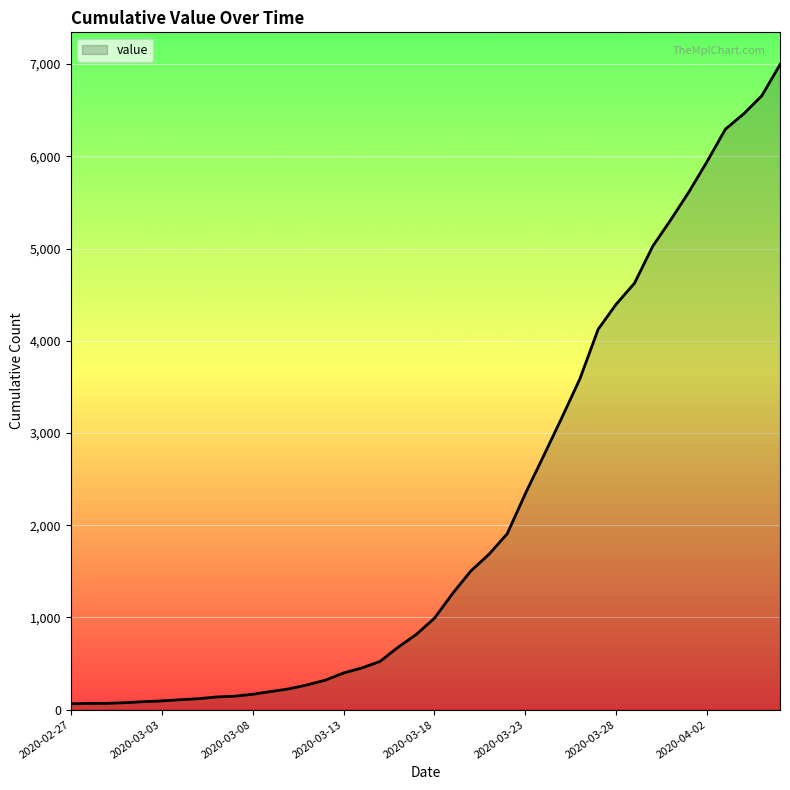

What is the minimum value shown in the chart?

64